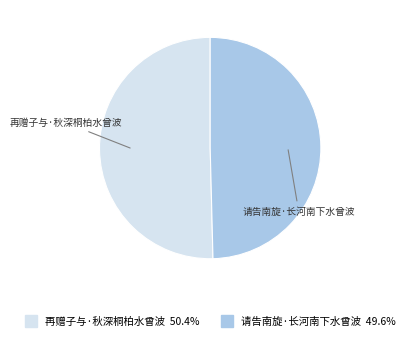

What is the largest slice in the pie chart?

再赠子与·秋深桐柏水曾波